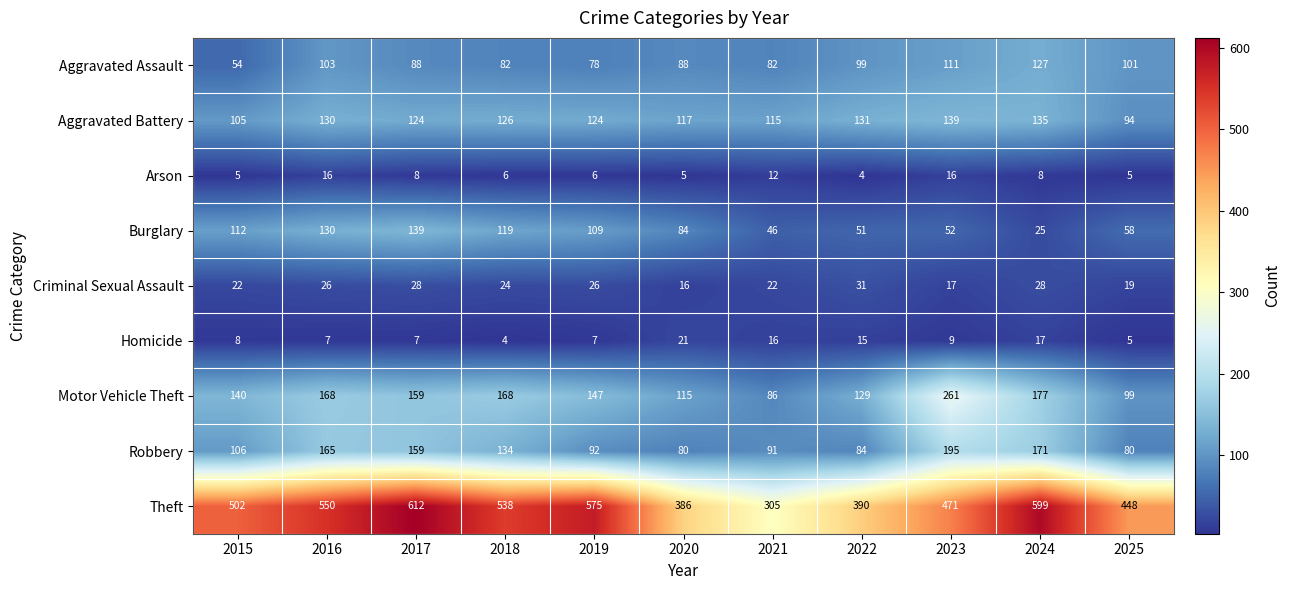

What is the average value of the Homicide series?

11